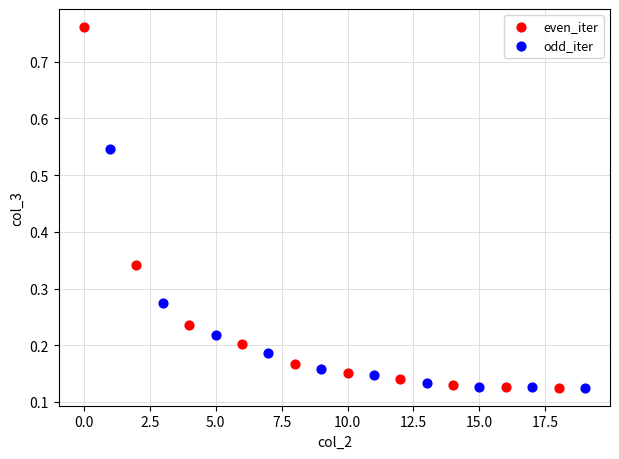

Which series contains the highest Y value?

even_iter